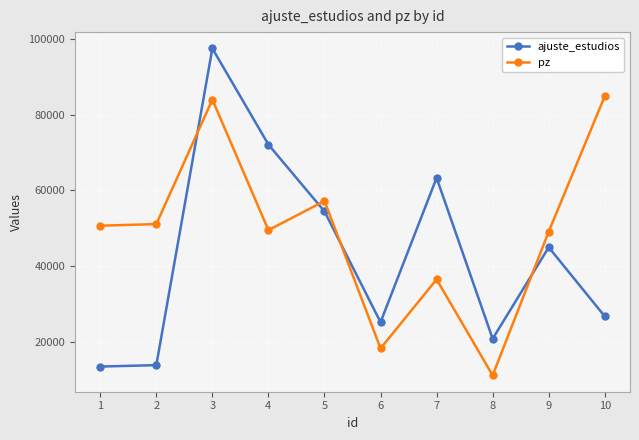

Does the chart display data point markers on the line(s)?

Yes